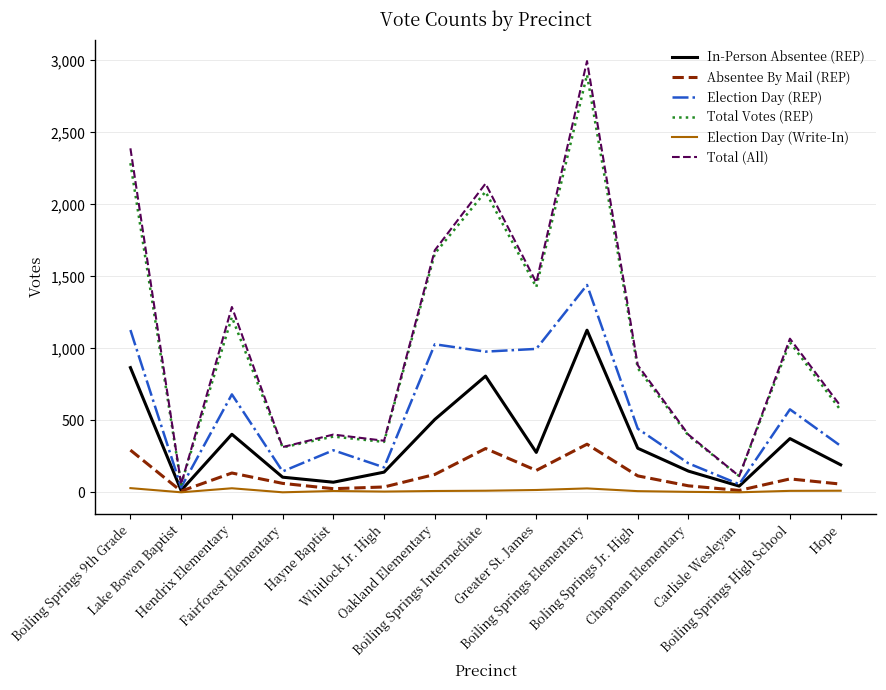

The value of Total (All) at Hendrix Elementary is 1287. True or false?

True